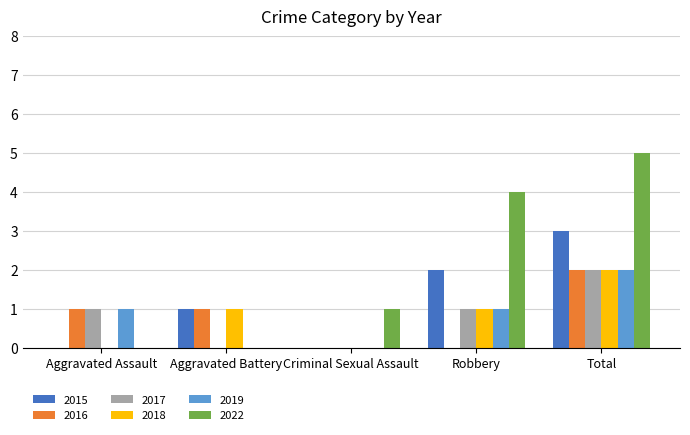

Is it true that 2015 equals 0 at Criminal Sexual Assault?

True